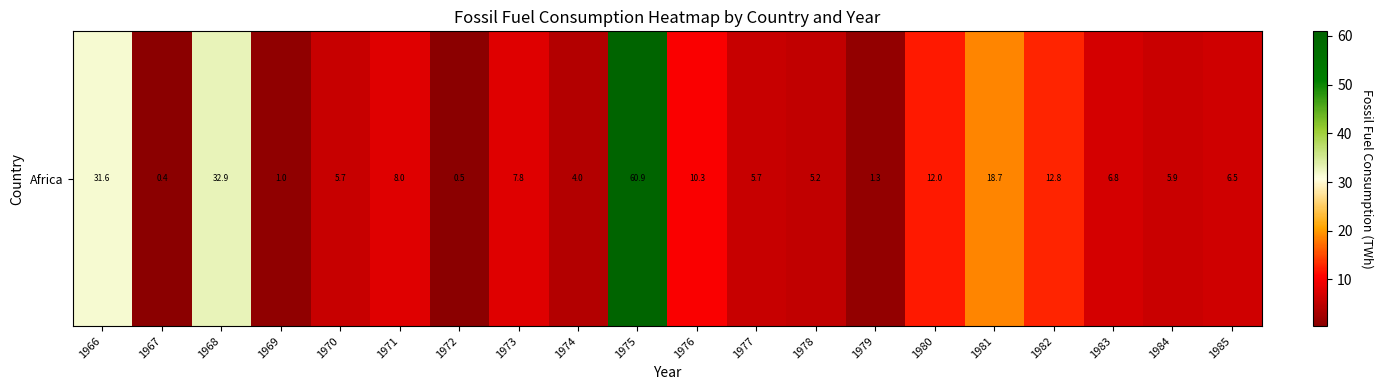

At which label is the value closest to 30?

1966